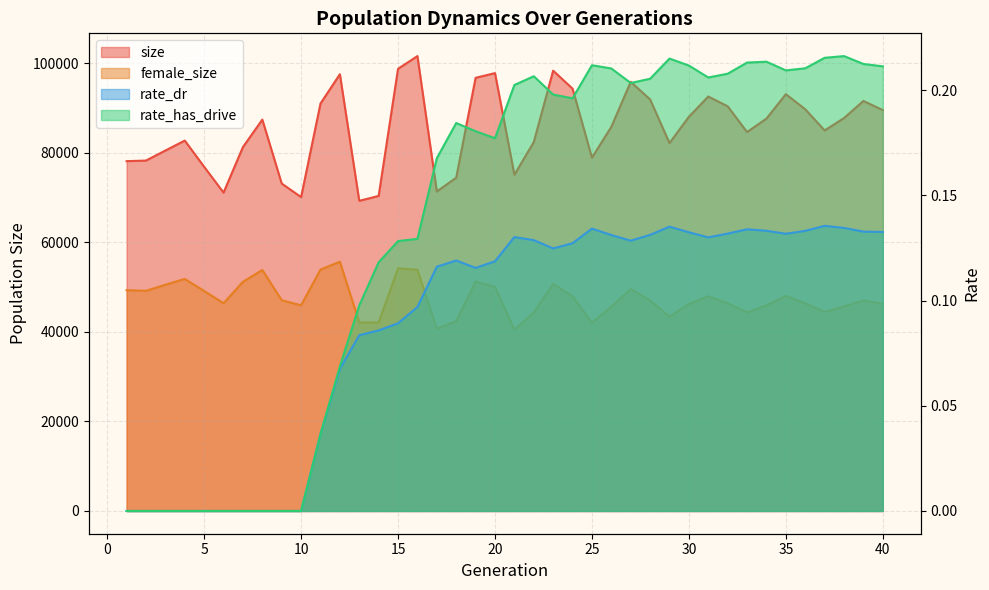

True or false: size has more than 2 points higher than both neighbors.

True